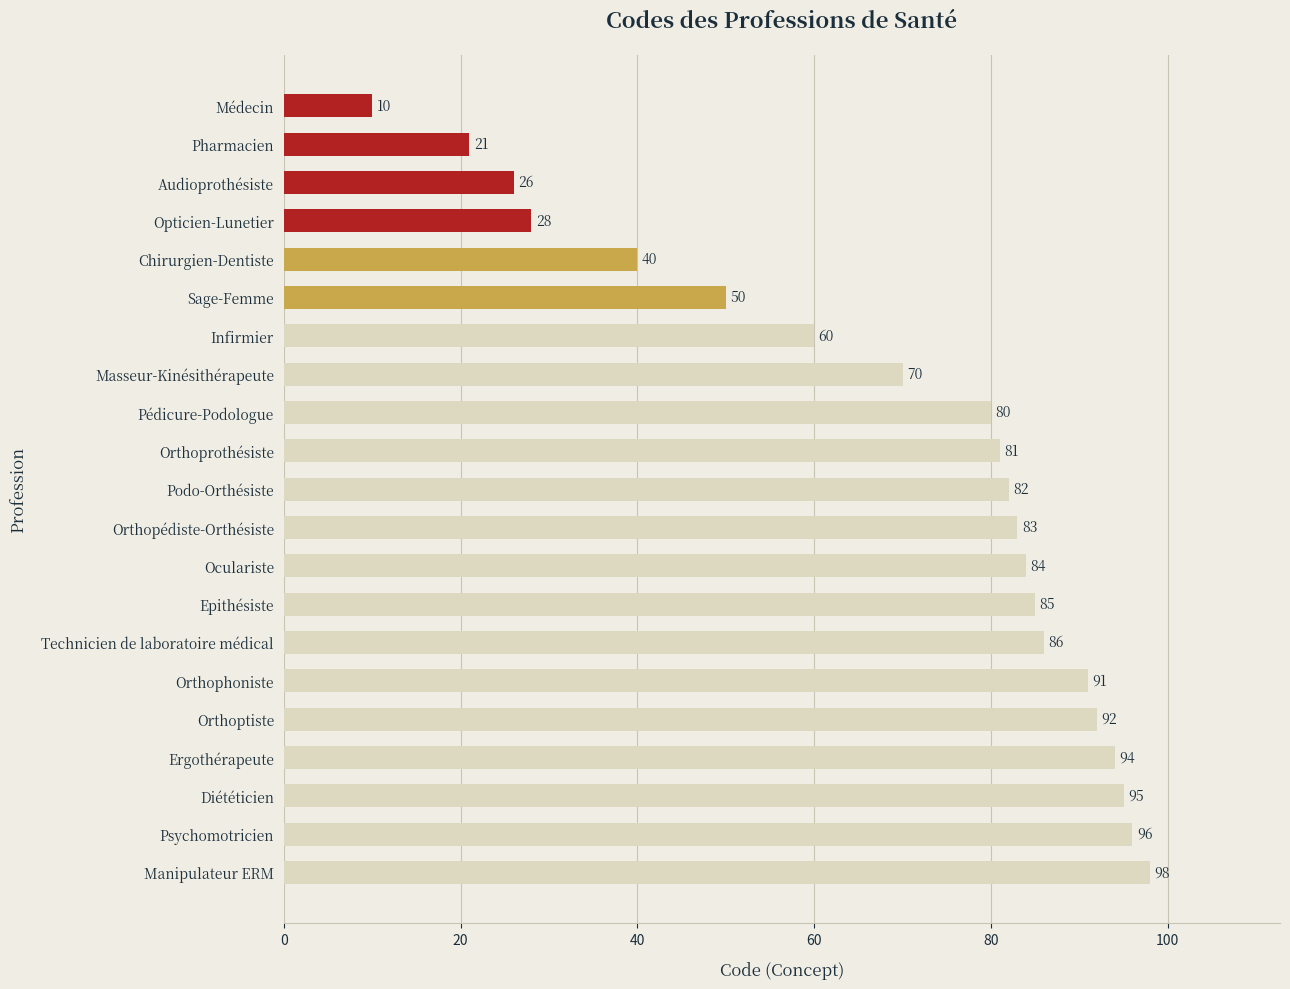

What is the difference between the maximum and second lowest values?

77